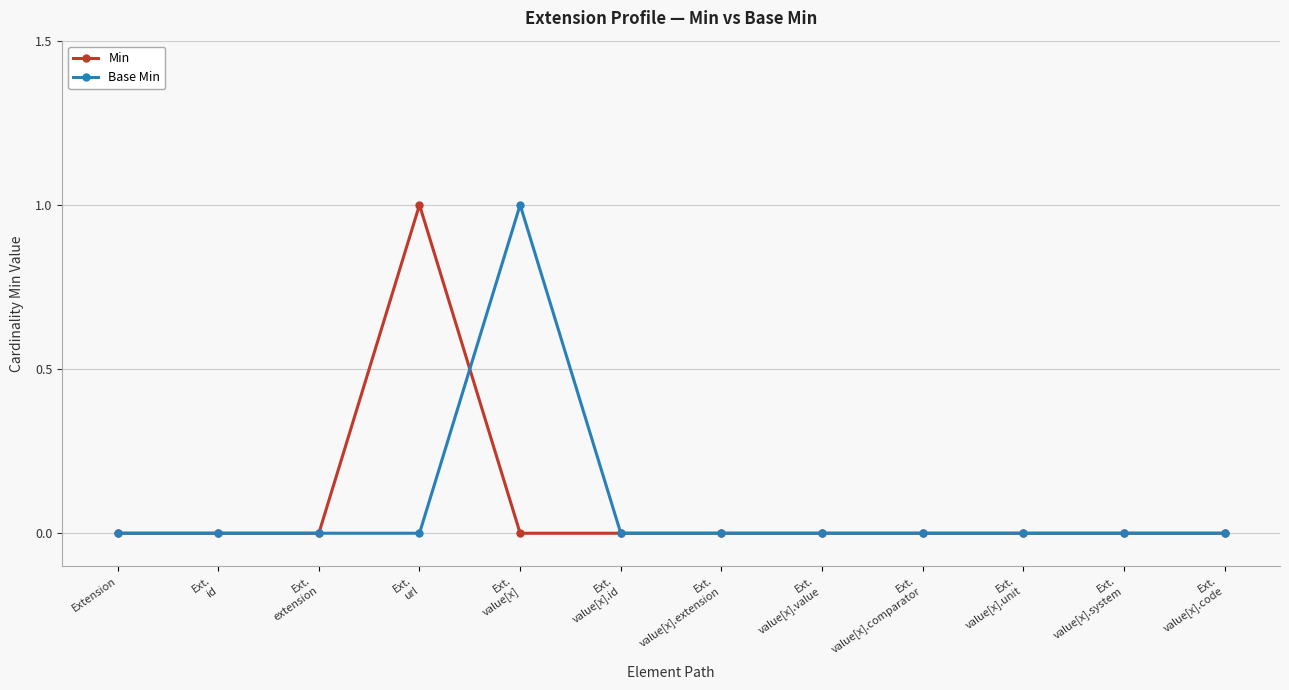

True or false: Min has more than 0 interior local peaks.

True